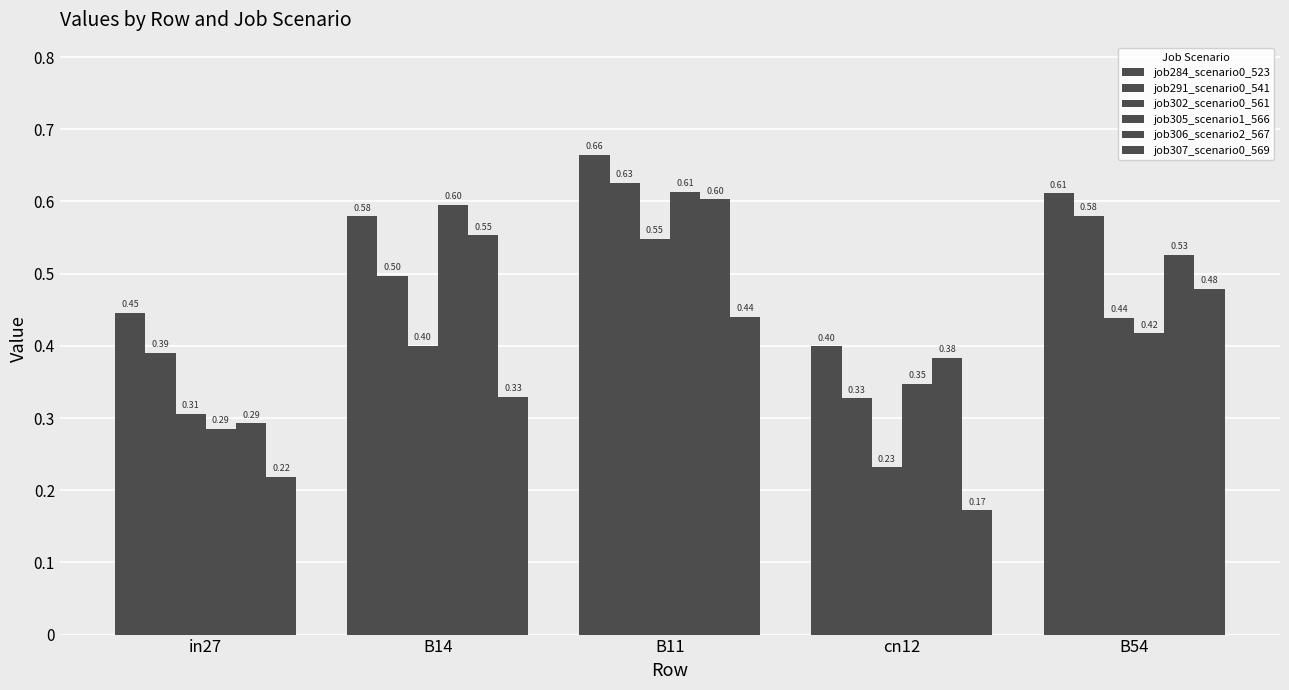

How many categories are shown in the chart?

5